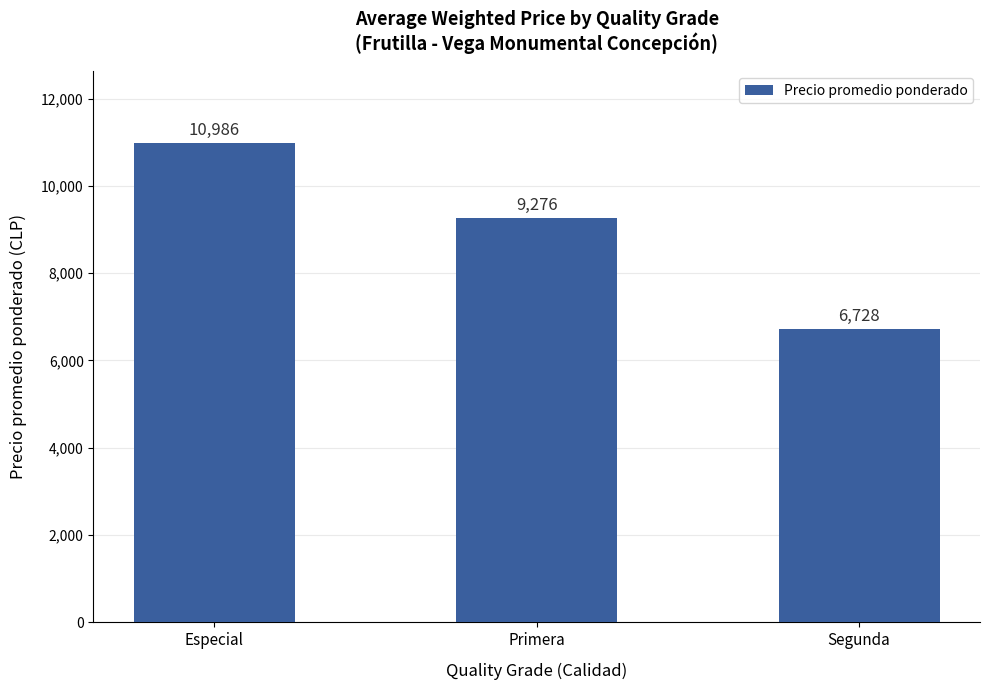

Reading right to left, transcribe all the data shown in this chart.

Segunda=6728	Primera=9276	Especial=10986